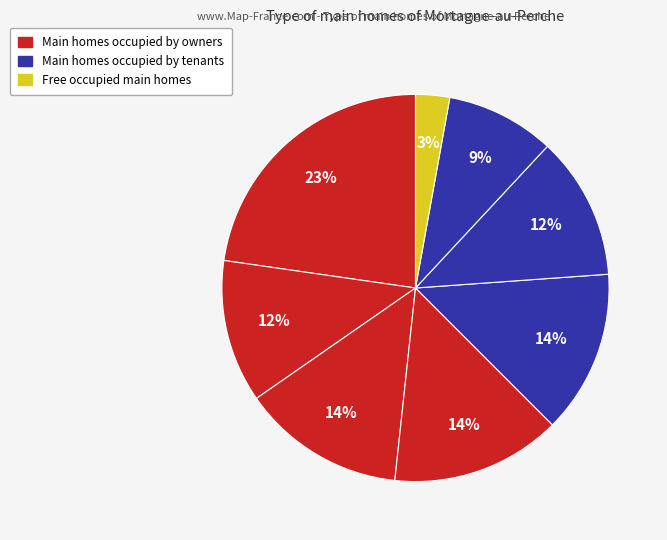

Count the number of slices in the pie.

8